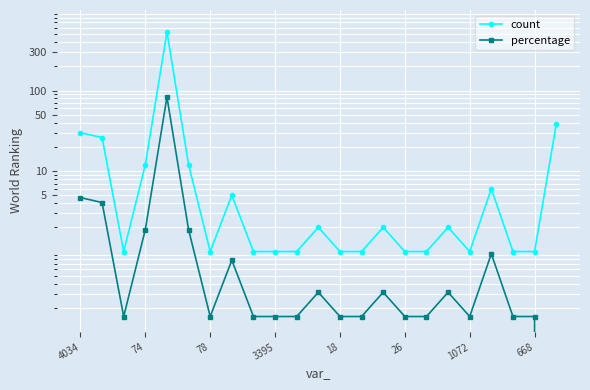

What is the sum of all count values?

679.0